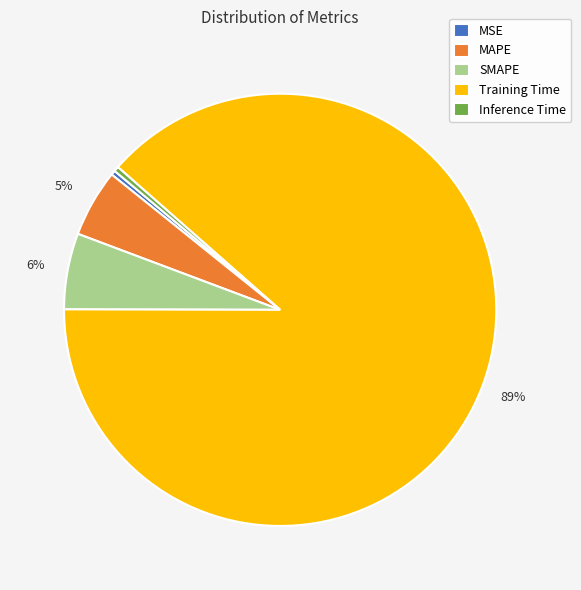

Which slice is the largest?

Training Time